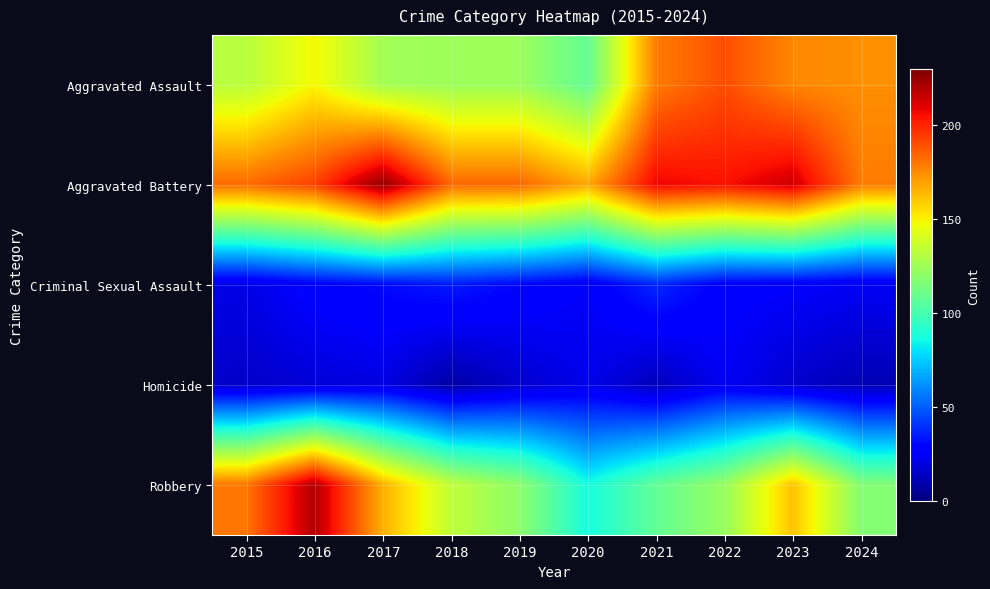

Between 2019 and 2022, which series saw the biggest shift?

Aggravated Assault